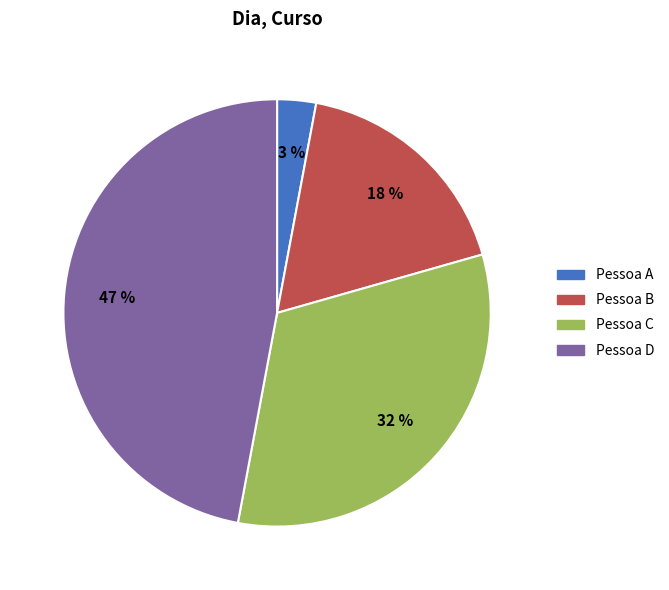

Between Pessoa C and Pessoa A, which is larger?

Pessoa C